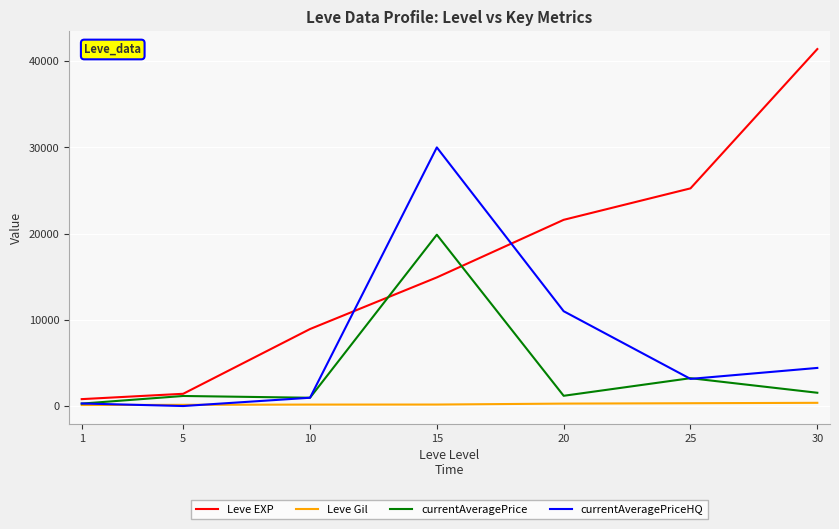

Which series has the largest range (max minus min)?

Leve EXP